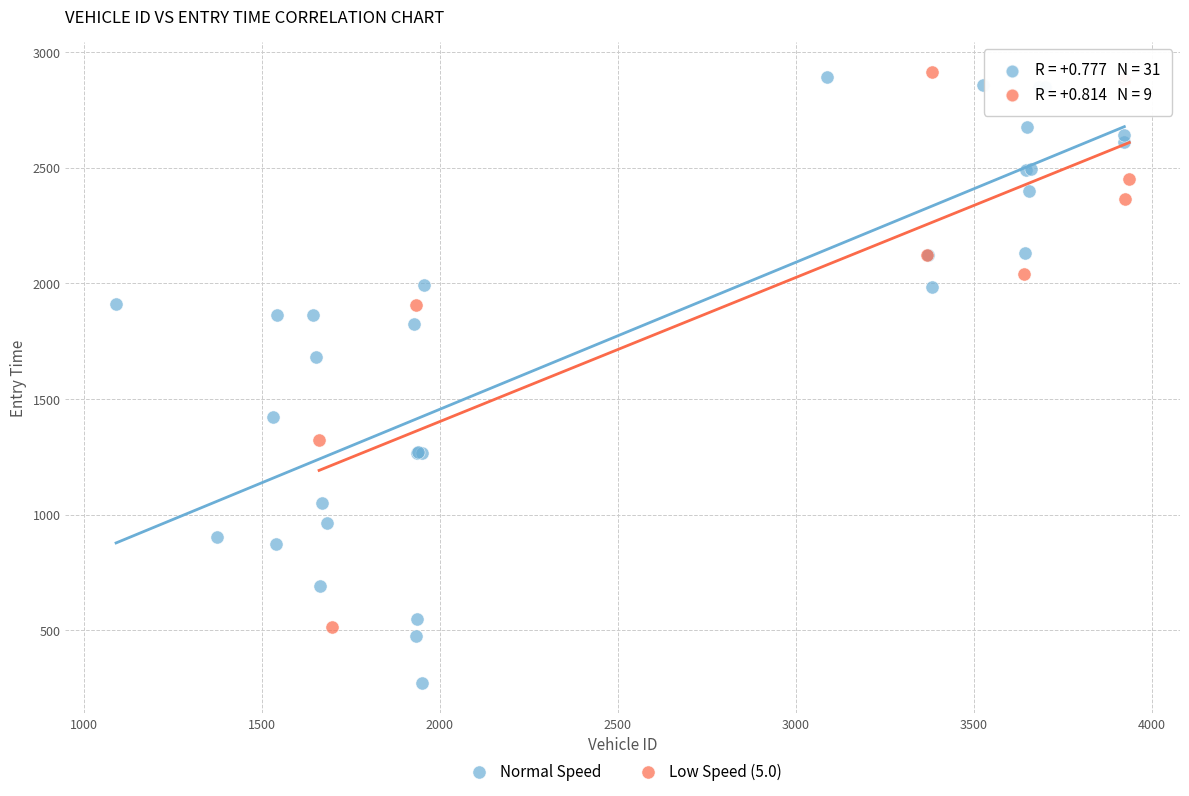

Which series has the widest spread of Y values?

Normal Speed